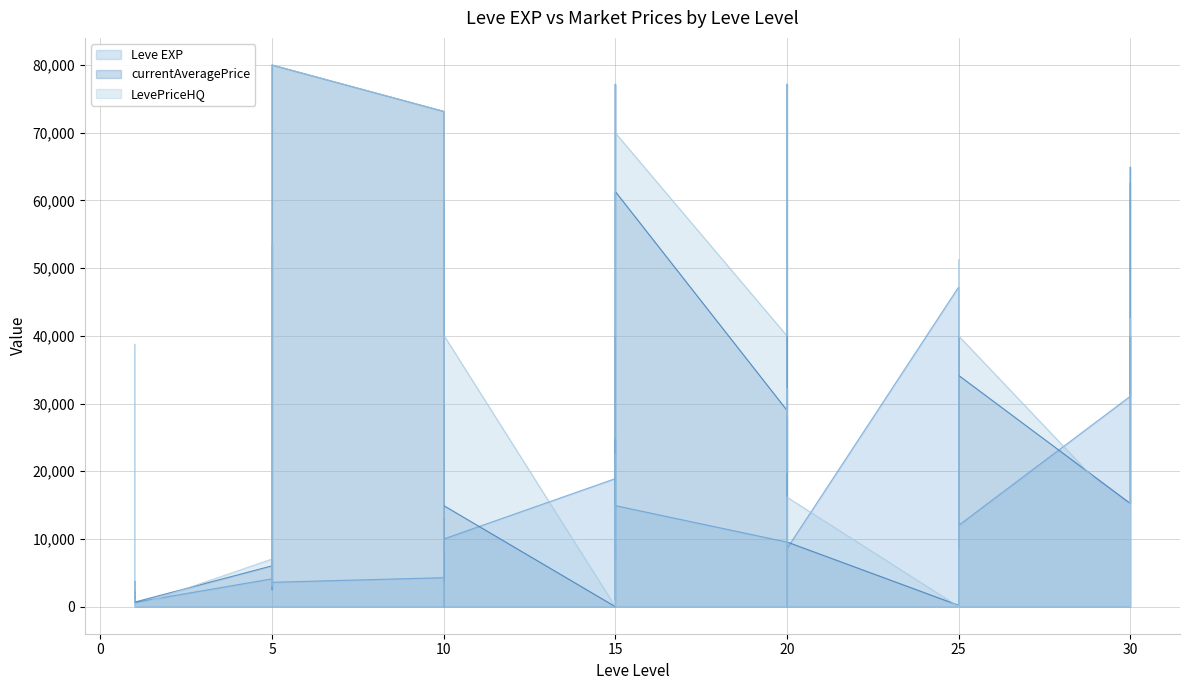

At which label does Leve EXP first exceed 9990?

10